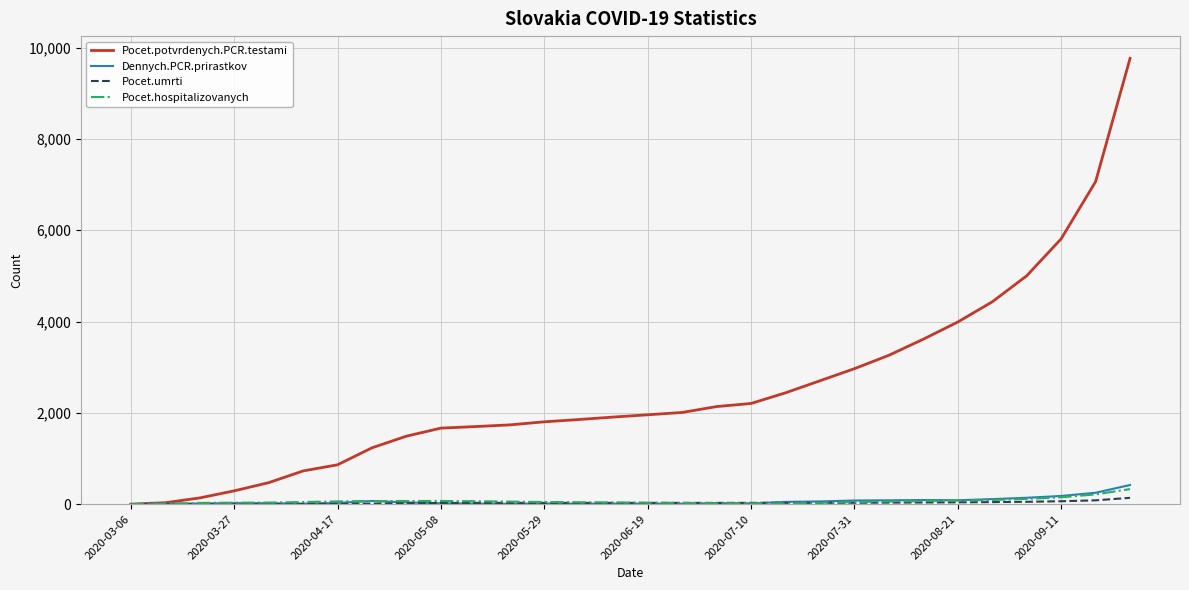

What is the maximum value shown in the chart?

9765